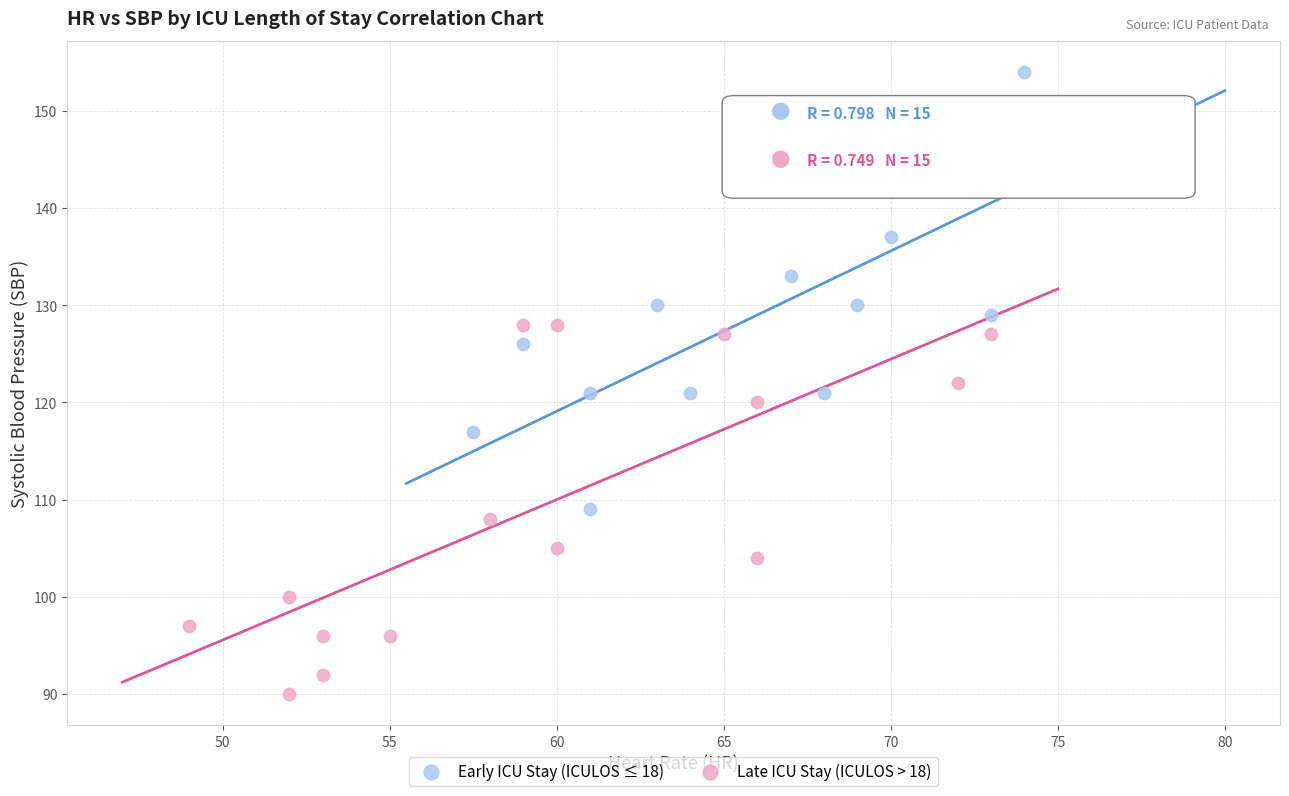

Which series contains the lowest Y value?

Late ICU Stay (ICULOS > 18)